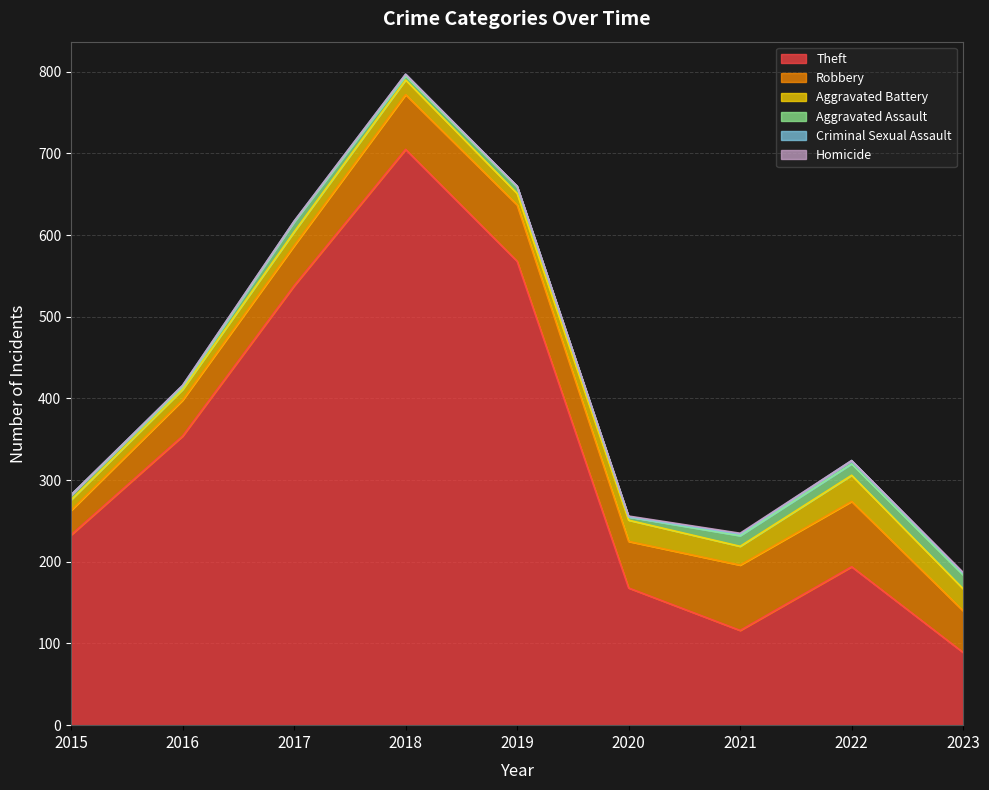

What is the difference between the Robbery values at 2019 and 2022?

11